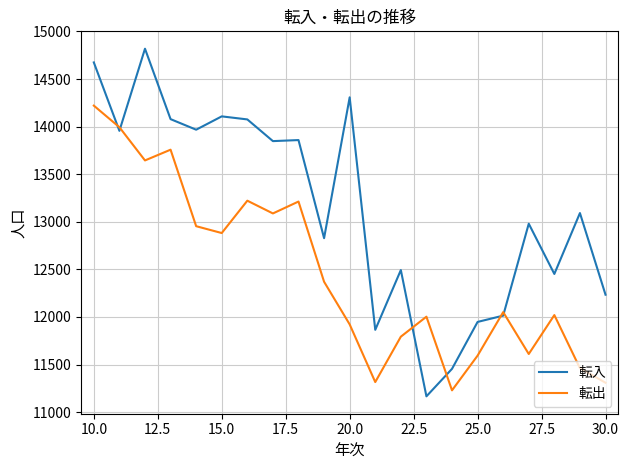

List the series in order of their overall mean, highest first.

転入, 転出